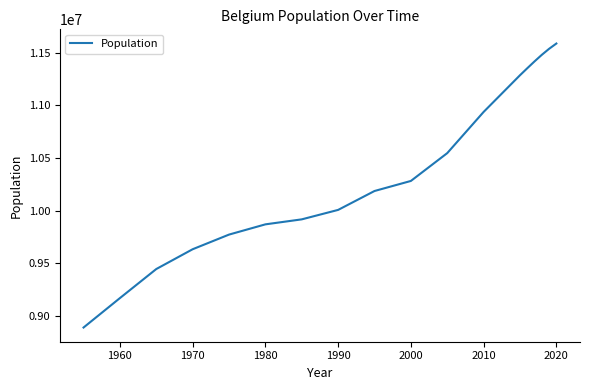

Reading left to right, extract all data points from this chart.

8887274	9167365	9443939	9632180	9771586	9868995	9916578	10006544	10186305	10282033	10546886	10938739	11287940	11354420	11419748	11482178	11539328	11589623